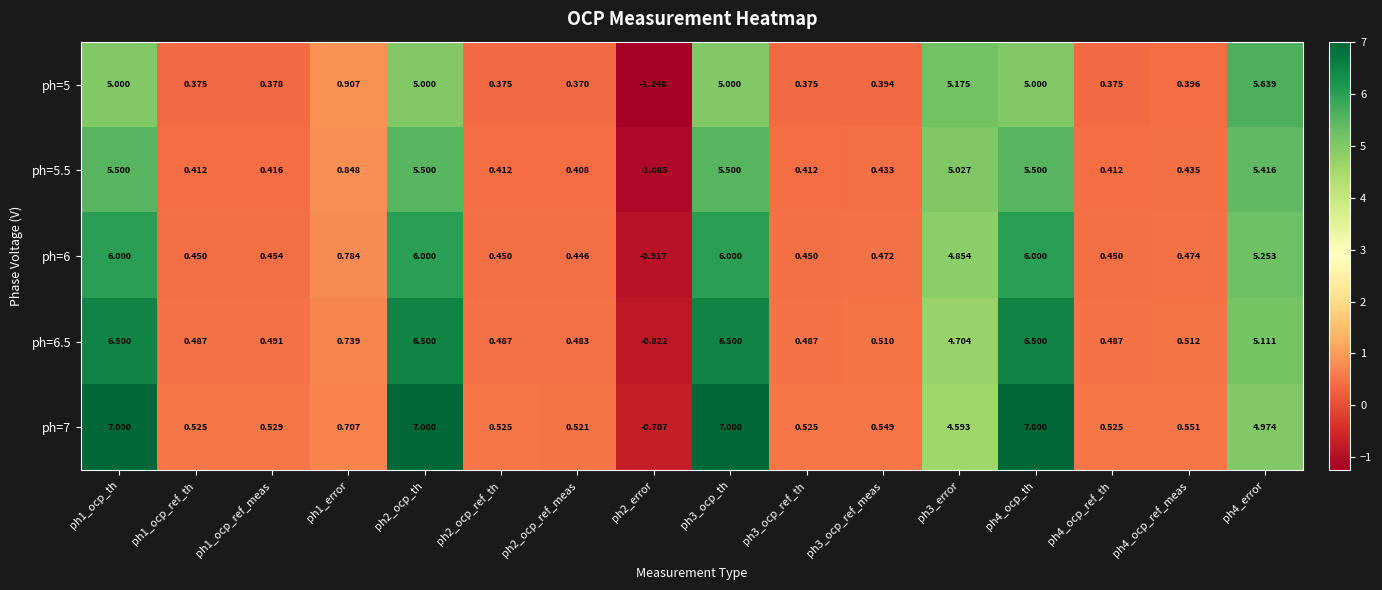

Is the value of ph=5.5 at ph4_ocp_ref_meas greater than the value of ph=6 at ph3_ocp_ref_th?

No